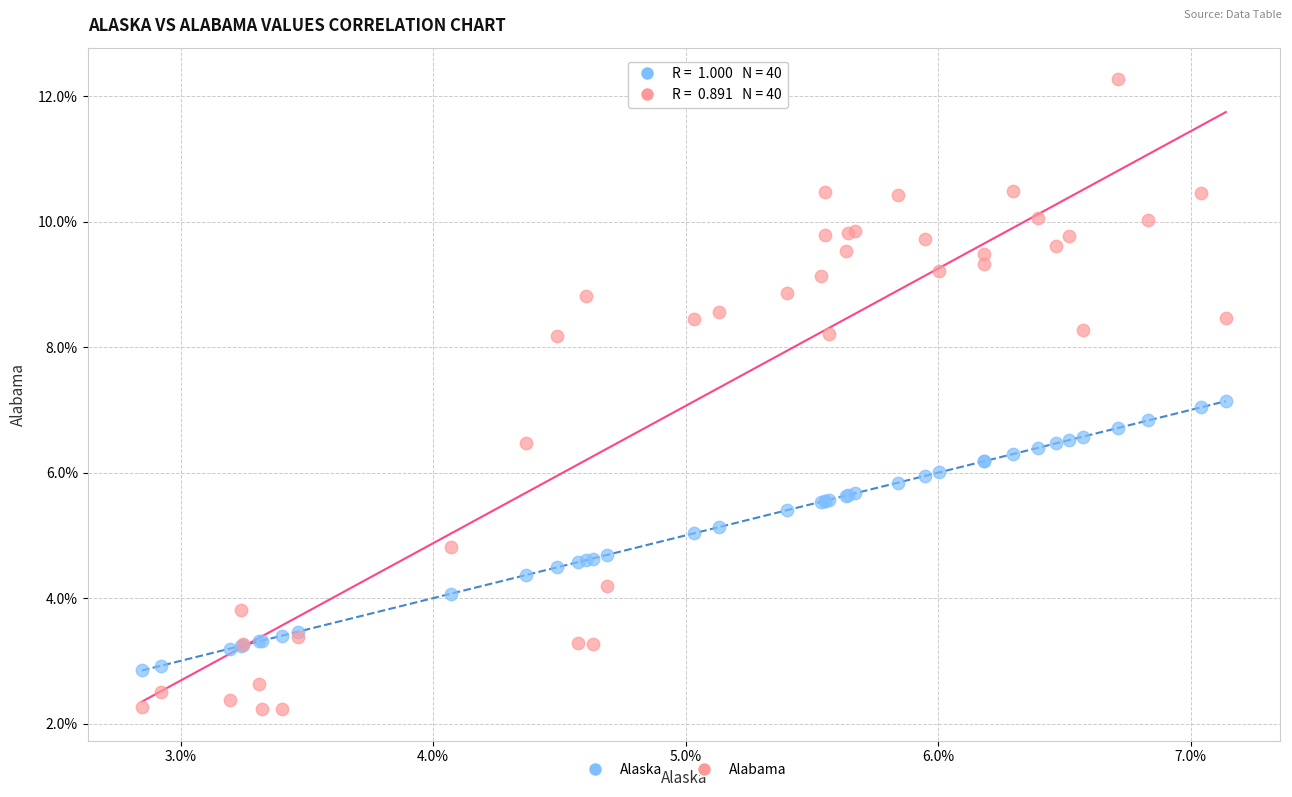

What are all the series names shown in the legend?

Alaska, Alabama